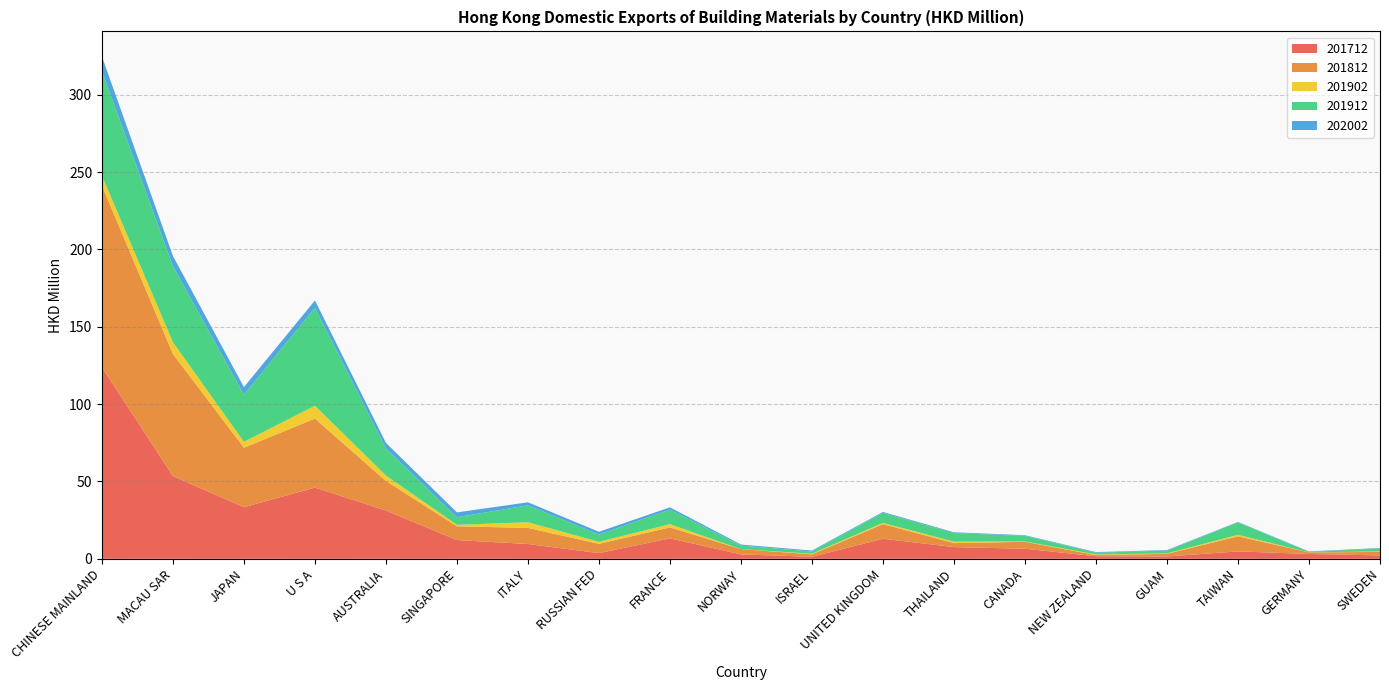

Reading right to left, what are all the values shown in this chart?

201712: SWEDEN=2.2	GERMANY=3.1	TAIWAN=4.8	GUAM=1.5	NEW ZEALAND=1.6	CANADA=6.5	THAILAND=7.6	UNITED KINGDOM=13.0	ISRAEL=1.3	NORWAY=2.8	FRANCE=13.2	RUSSIAN FED=3.7	ITALY=9.6	SINGAPORE=12.1	AUSTRALIA=31.2	U S A=46.1	JAPAN=33.3	MACAU SAR=53.5	CHINESE MAINLAND=123.8
201812: SWEDEN=2.2	GERMANY=1.0	TAIWAN=9.8	GUAM=1.7	NEW ZEALAND=0.8	CANADA=4.5	THAILAND=2.6	UNITED KINGDOM=9.5	ISRAEL=1.6	NORWAY=3.4	FRANCE=7.1	RUSSIAN FED=6.0	ITALY=10.4	SINGAPORE=8.9	AUSTRALIA=19.1	U S A=44.6	JAPAN=38.5	MACAU SAR=78.9	CHINESE MAINLAND=117.4
201902: SWEDEN=0.4	GERMANY=0.0	TAIWAN=1.0	GUAM=0.3	NEW ZEALAND=0.4	CANADA=0.2	THAILAND=1.0	UNITED KINGDOM=0.8	ISRAEL=0.4	NORWAY=0.0	FRANCE=2.1	RUSSIAN FED=1.3	ITALY=3.7	SINGAPORE=0.9	AUSTRALIA=3.5	U S A=8.3	JAPAN=3.8	MACAU SAR=7.6	CHINESE MAINLAND=6.3
201912: SWEDEN=1.9	GERMANY=0.3	TAIWAN=8.0	GUAM=1.8	NEW ZEALAND=1.1	CANADA=3.7	THAILAND=5.5	UNITED KINGDOM=6.5	ISRAEL=1.4	NORWAY=2.3	FRANCE=9.4	RUSSIAN FED=4.7	ITALY=10.9	SINGAPORE=5.0	AUSTRALIA=17.5	U S A=63.3	JAPAN=30.5	MACAU SAR=49.2	CHINESE MAINLAND=67.7
202002: SWEDEN=0.3	GERMANY=0.3	TAIWAN=0.3	GUAM=0.4	NEW ZEALAND=0.4	CANADA=0.4	THAILAND=0.5	UNITED KINGDOM=0.6	ISRAEL=0.6	NORWAY=0.7	FRANCE=1.5	RUSSIAN FED=1.8	ITALY=2.0	SINGAPORE=3.1	AUSTRALIA=3.6	U S A=4.7	JAPAN=4.9	MACAU SAR=6.6	CHINESE MAINLAND=9.4